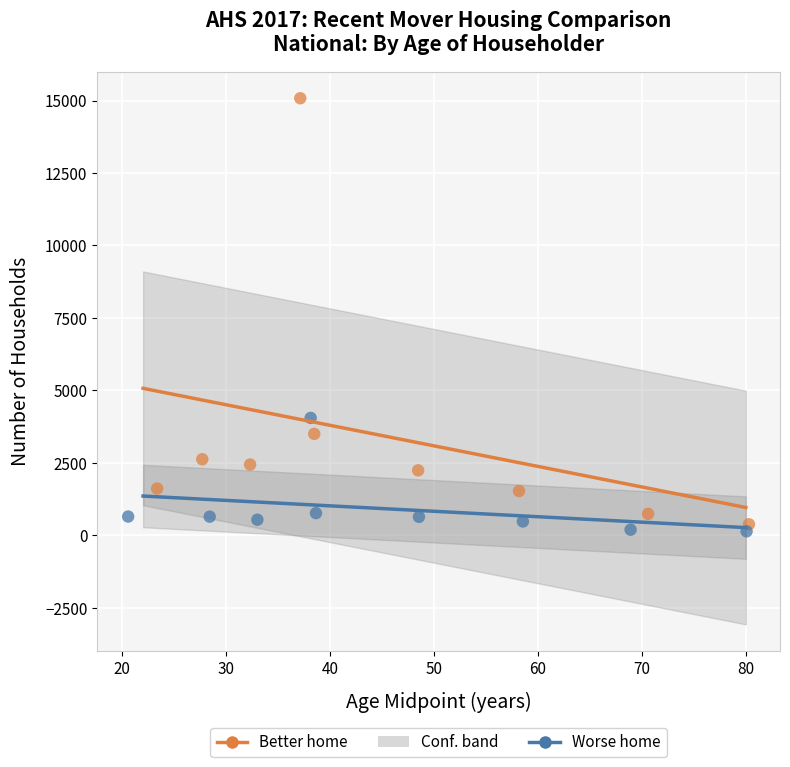

Which series reaches the maximum Y coordinate?

Better home